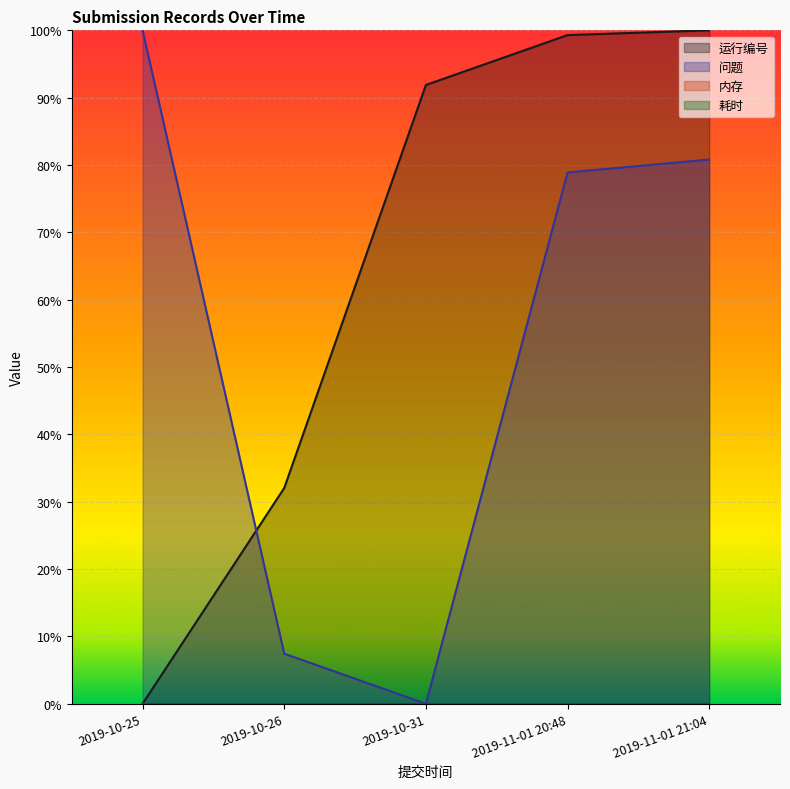

How many values in the 问题 series exceed 0?

4